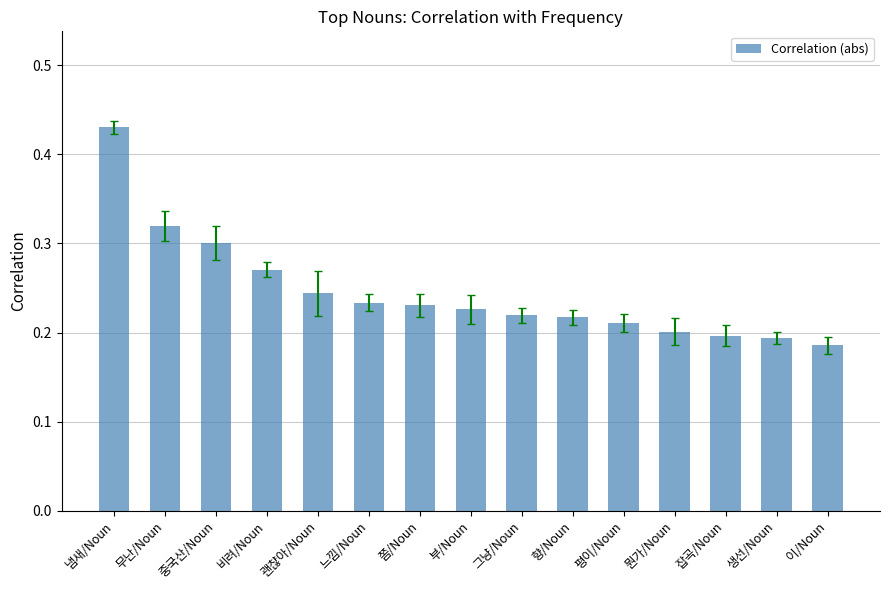

What is the label of the 14th bar from the left?

생선/Noun